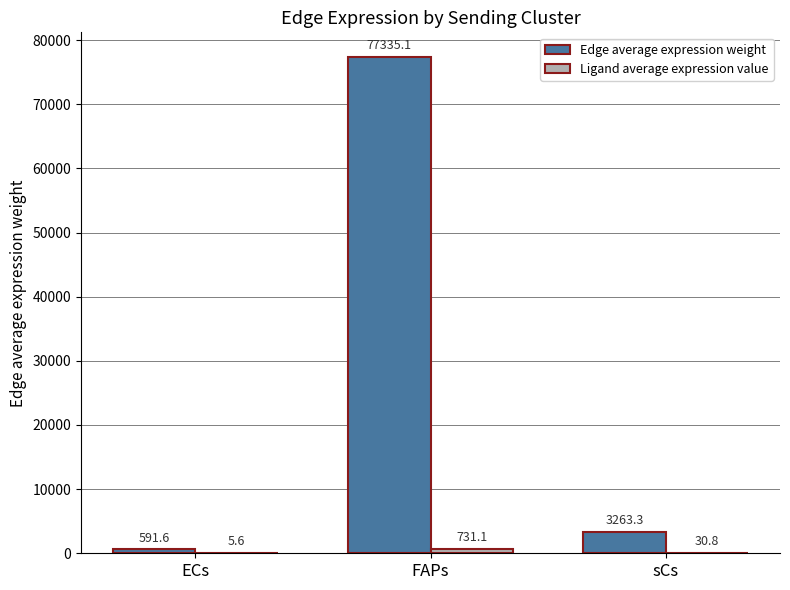

Count the number of categories in the chart.

3